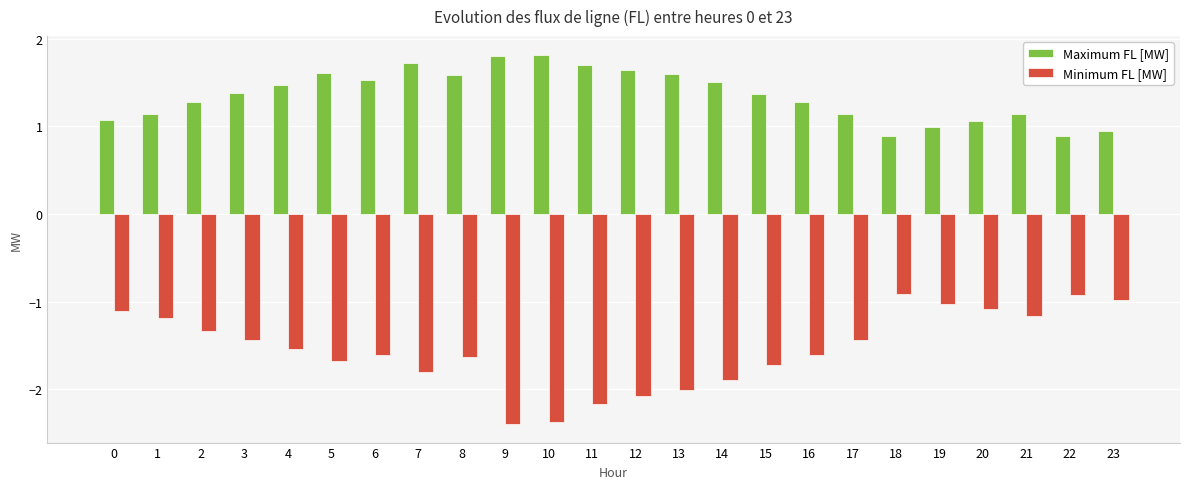

What is the sum of the Maximum FL [MW] values at 14 and 23?

2.4